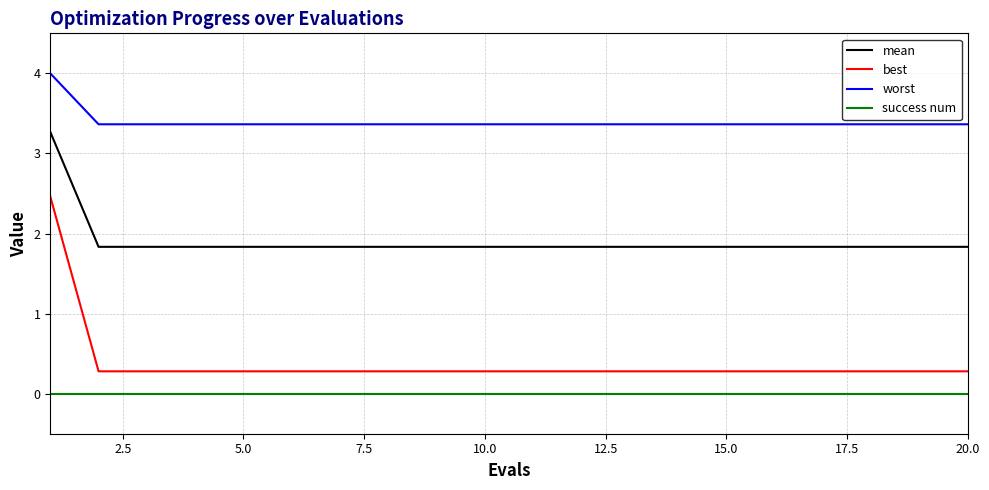

Which series has the widest spread of values?

best